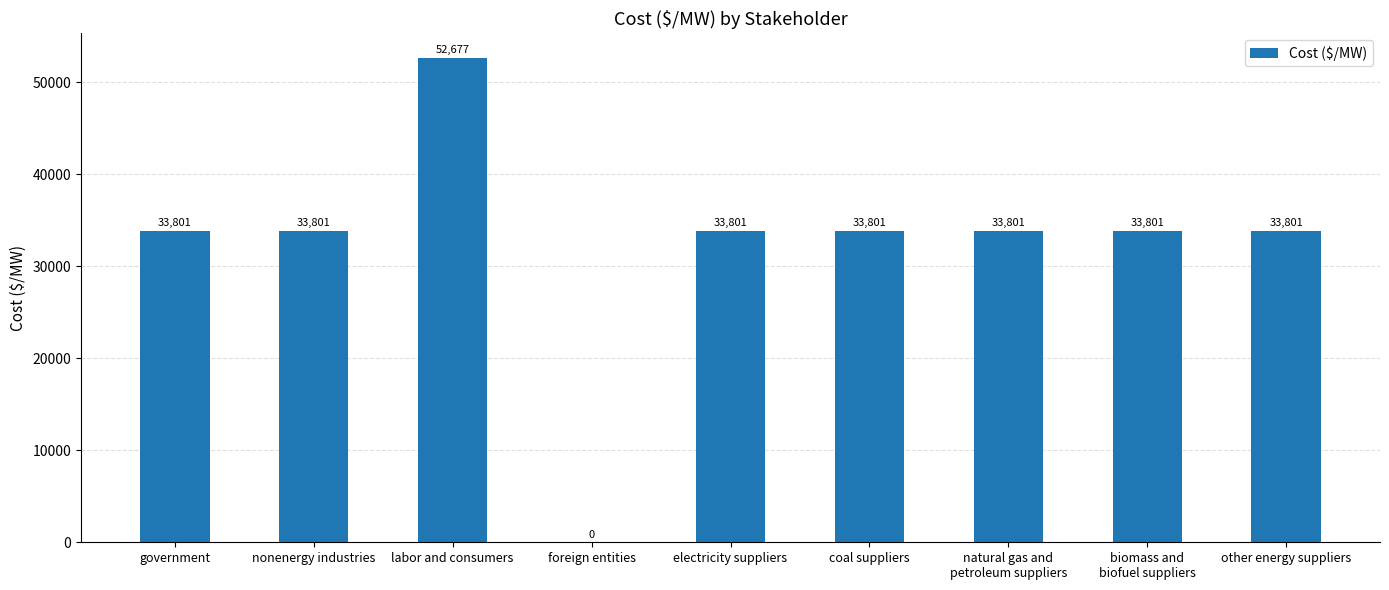

Where does the data first go above 33800?

government